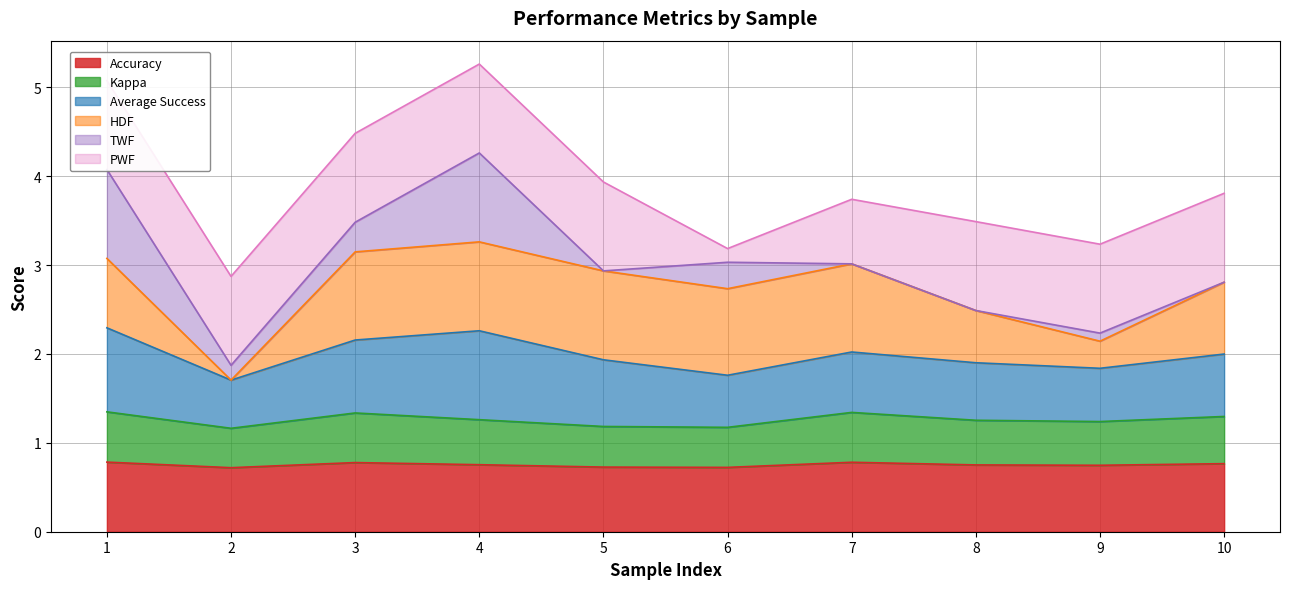

What is the value of the Accuracy point at the 1st from the left?

0.8